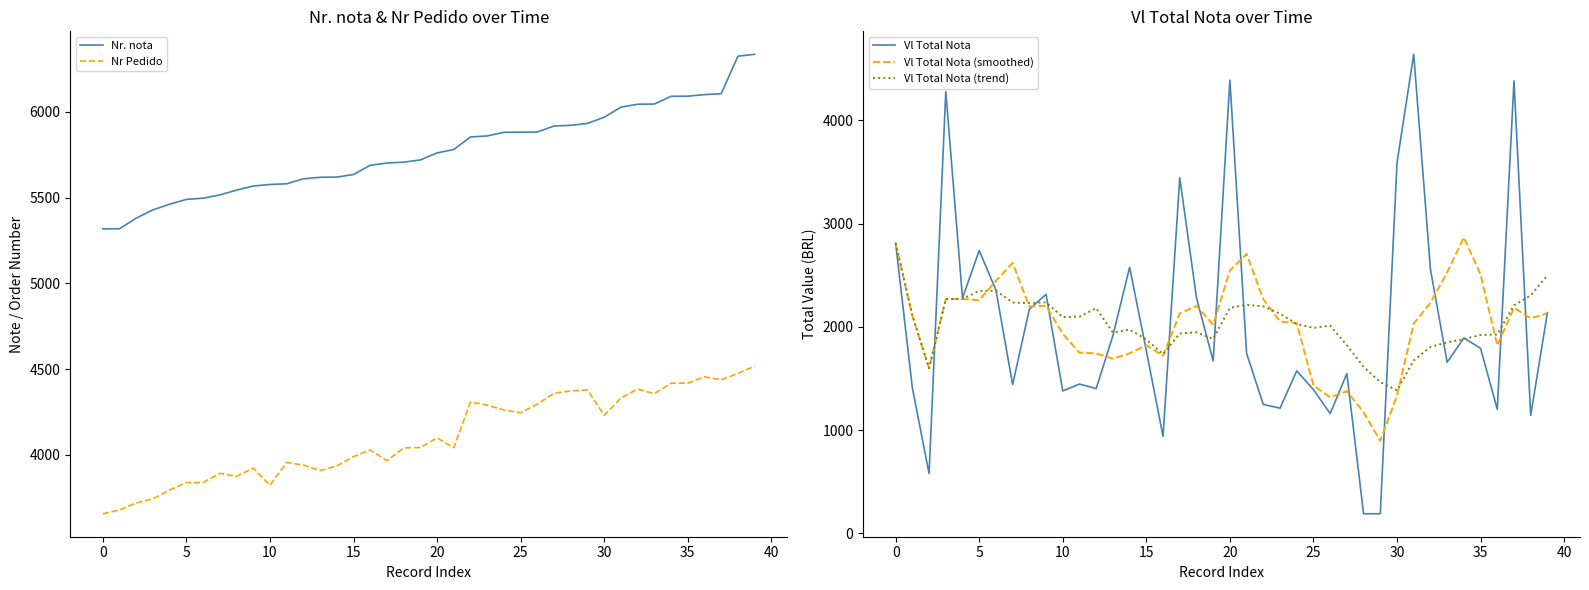

What is the maximum value for Vl Total Nota?

4639.1